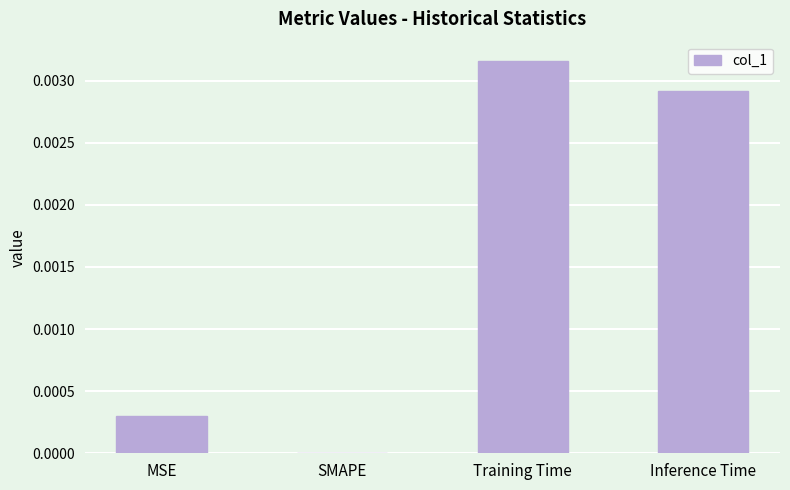

Count the number of values greater than 0.

3